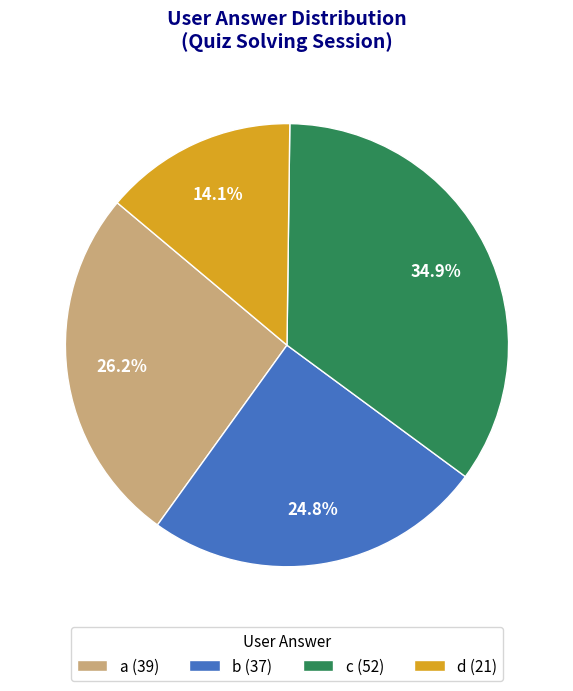

Does any single category account for the majority?

No